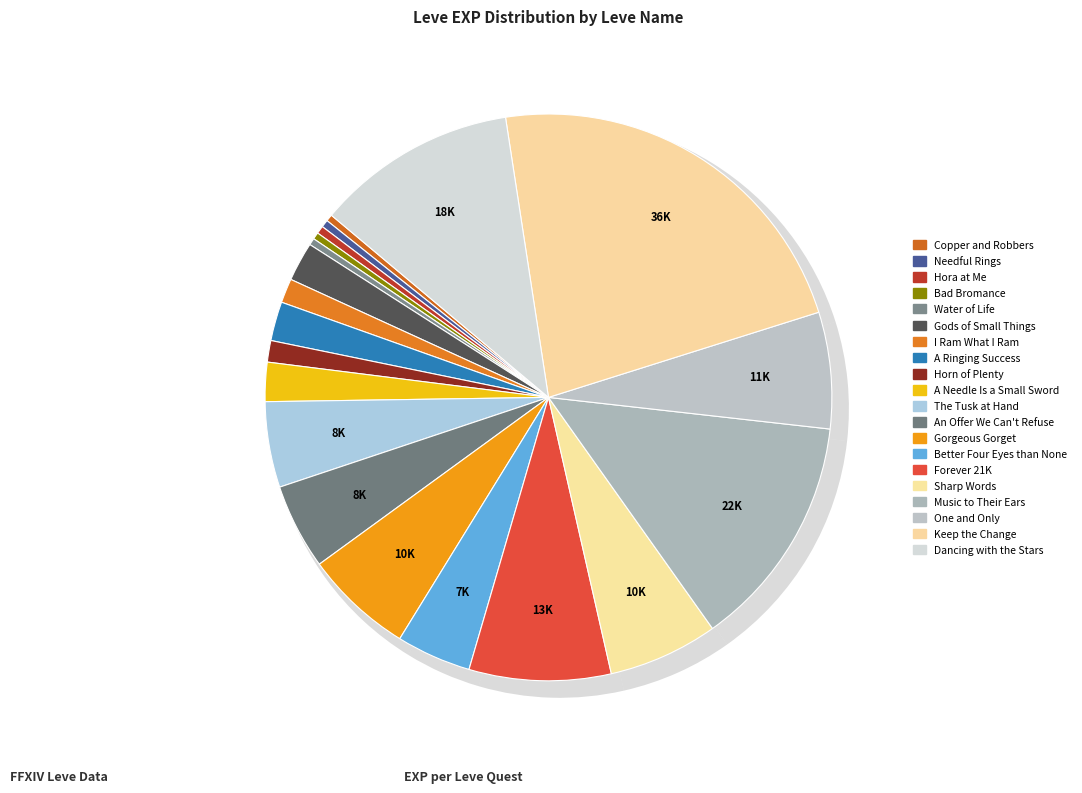

To the nearest percent, what is the combined percentage of Music to Their Ears and Horn of Plenty?

15%